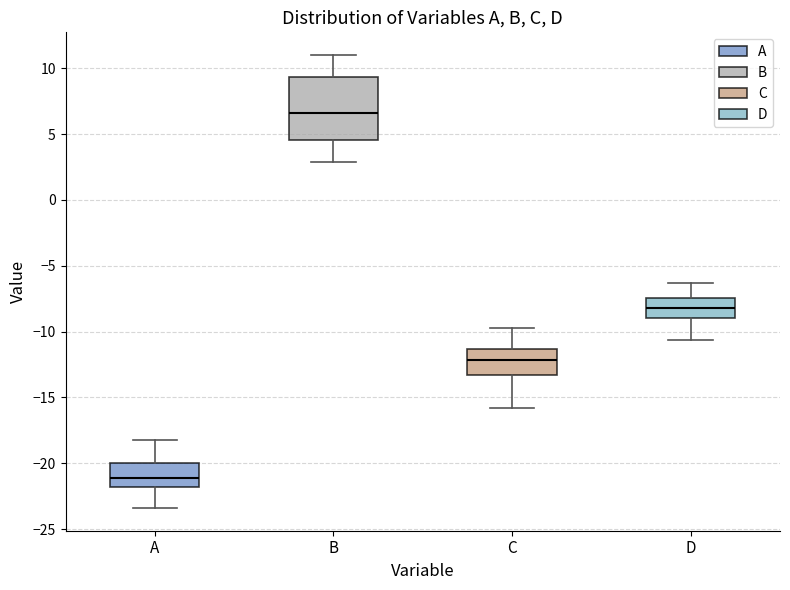

Which box's median line is the lowest?

A